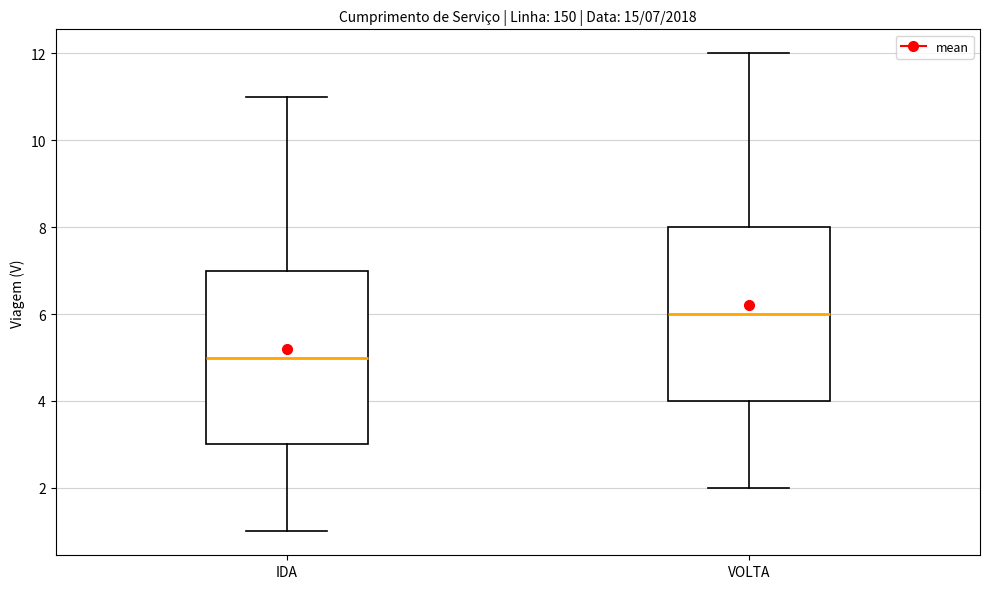

Which box's median line is the lowest?

IDA